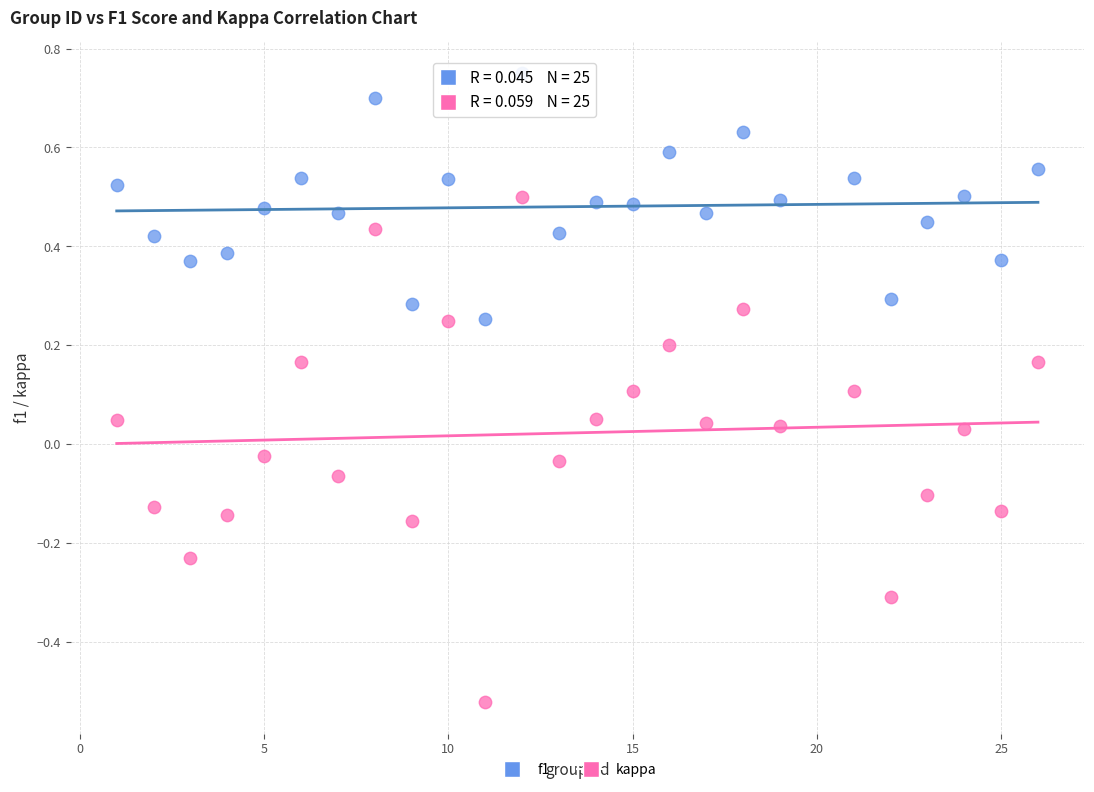

What is the X range (max minus min) for the scatter plot?

25.0